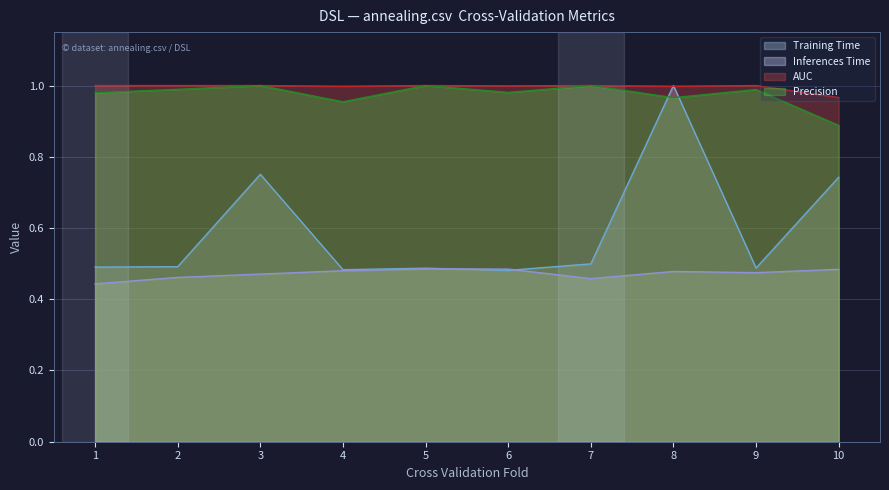

At which category is the sum across all series the highest?

8